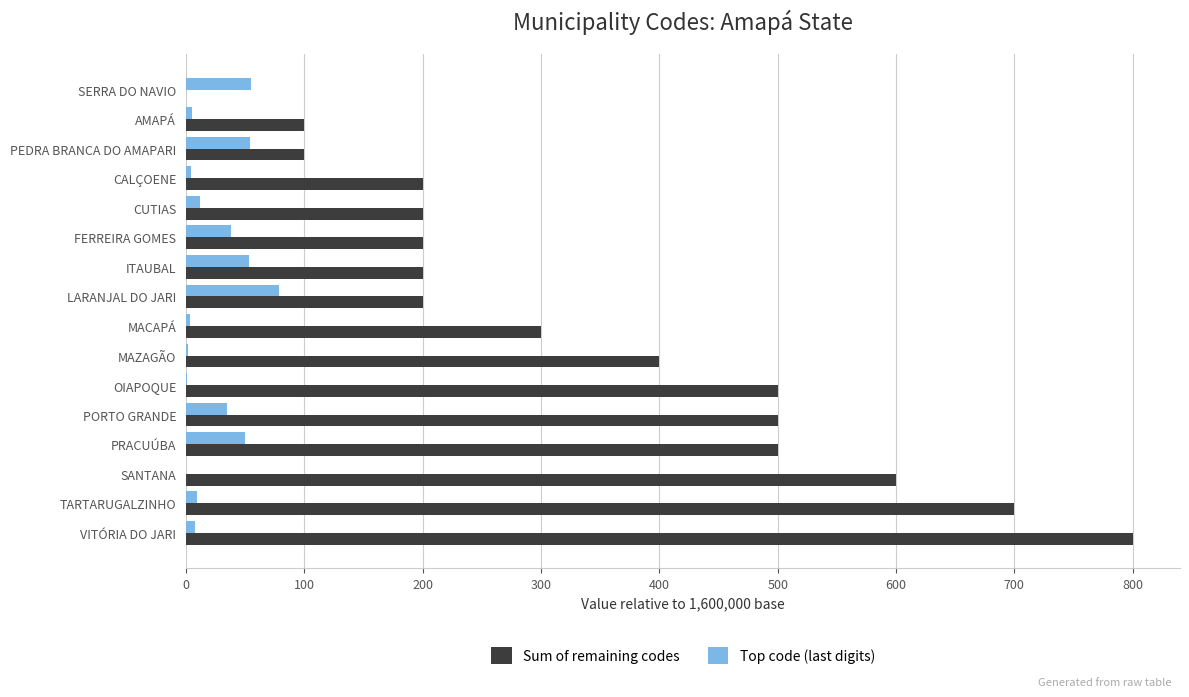

Which series has the largest total across all categories?

Sum of remaining codes